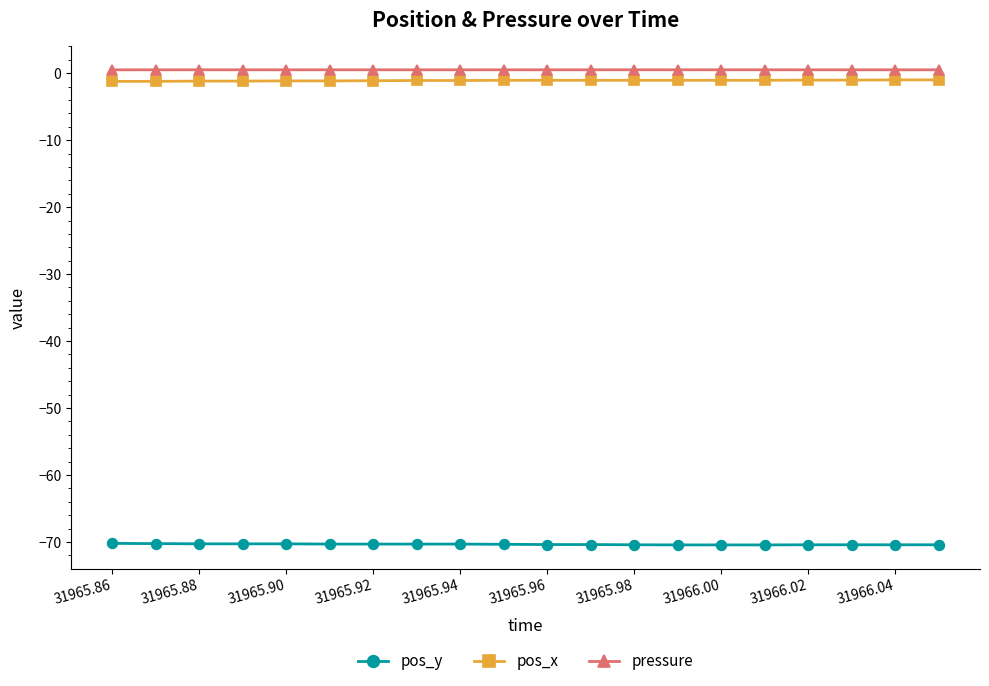

True or false: pos_y and pressure intersect in this chart.

False